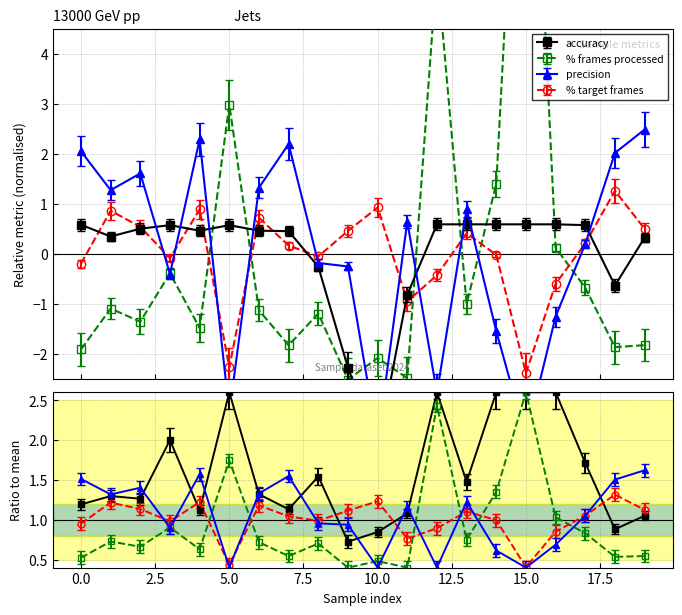

Which series has the largest total across all categories?

percentage of target frames